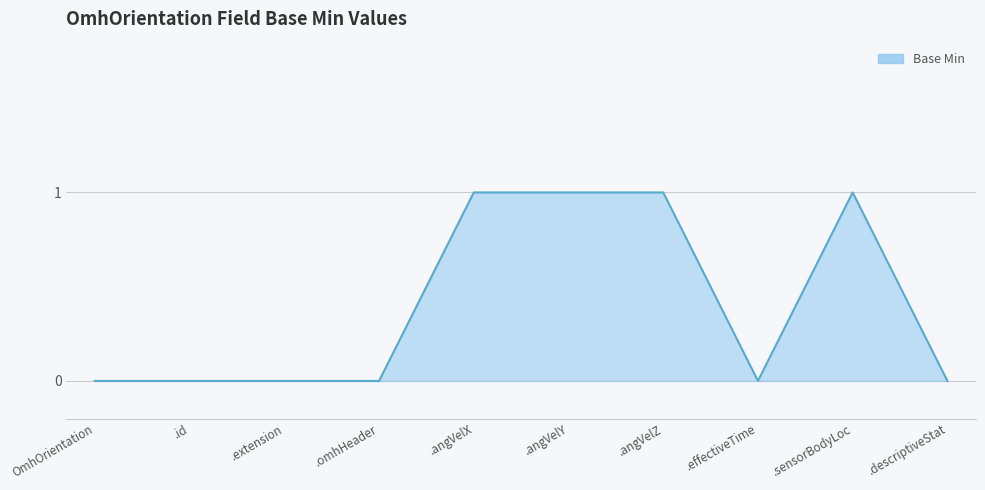

What position from the left is .descriptiveStat?

10